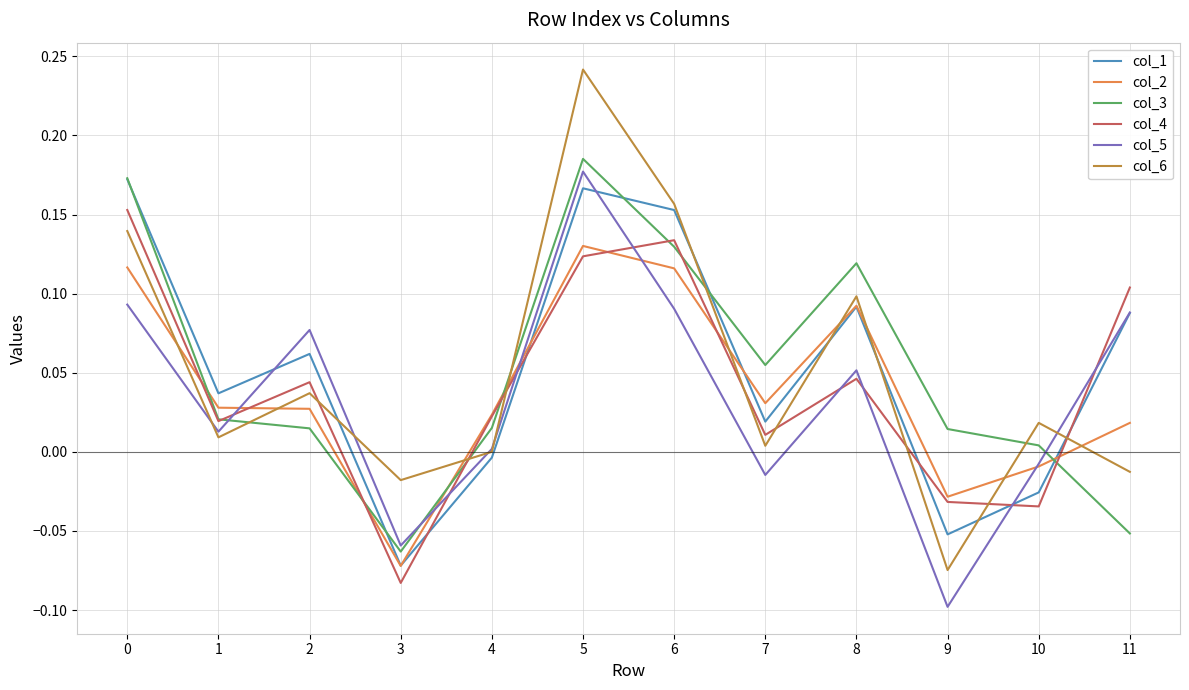

Where is the first local minimum for col_6?

1